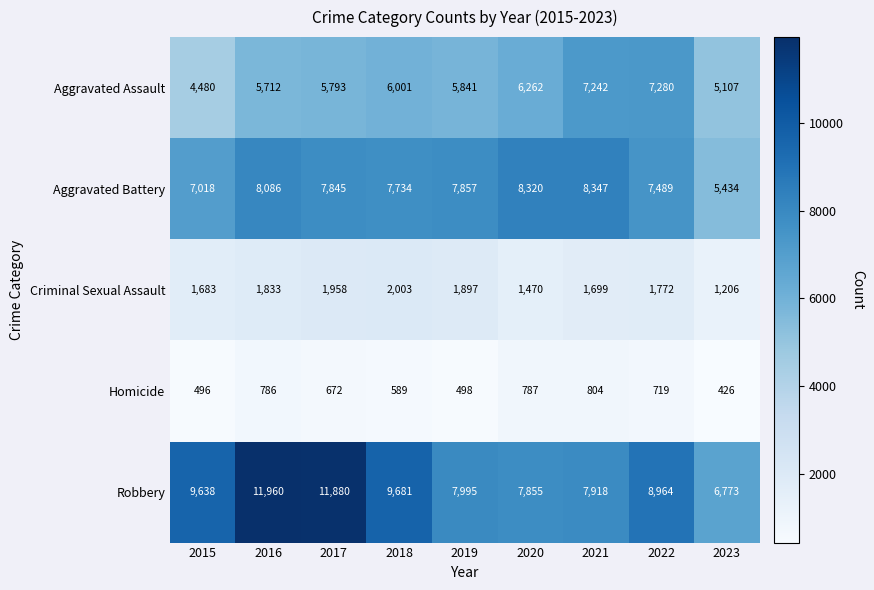

What is the difference between the highest and lowest values at 2021?

7543